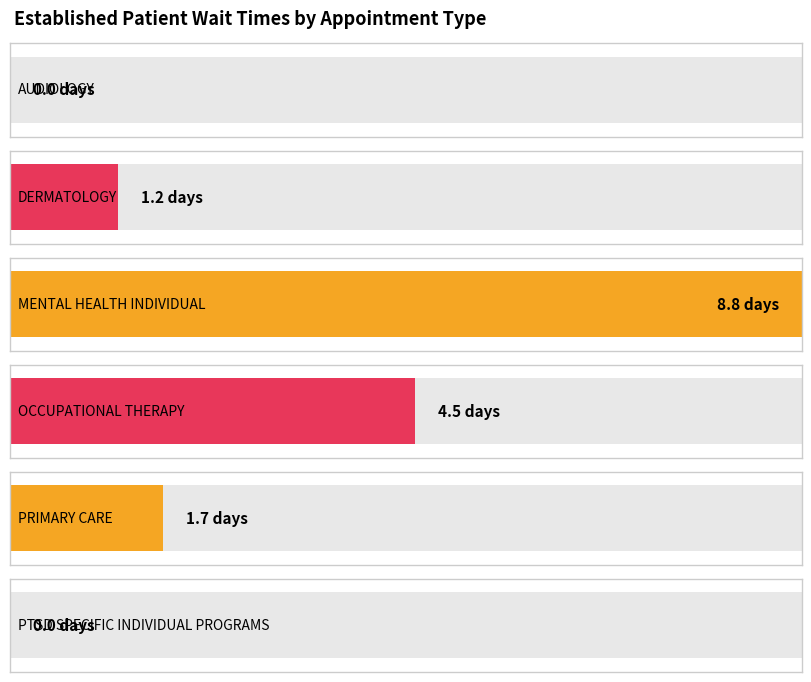

The chart shows a value of 8.8 at MENTAL HEALTH INDIVIDUAL. True or false?

True